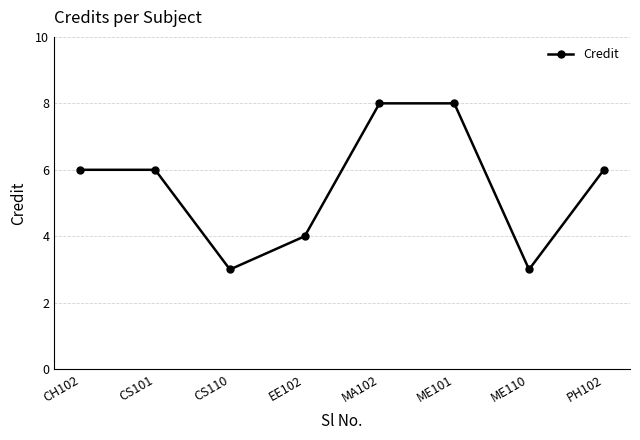

What is the change in value from CS101 to MA102?

+2